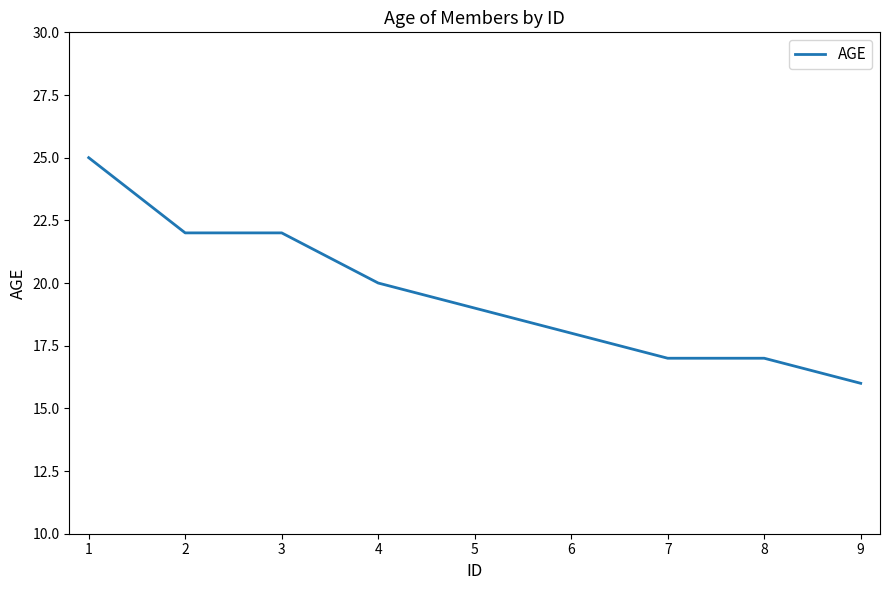

Is this an area chart (filled region under the line)?

No